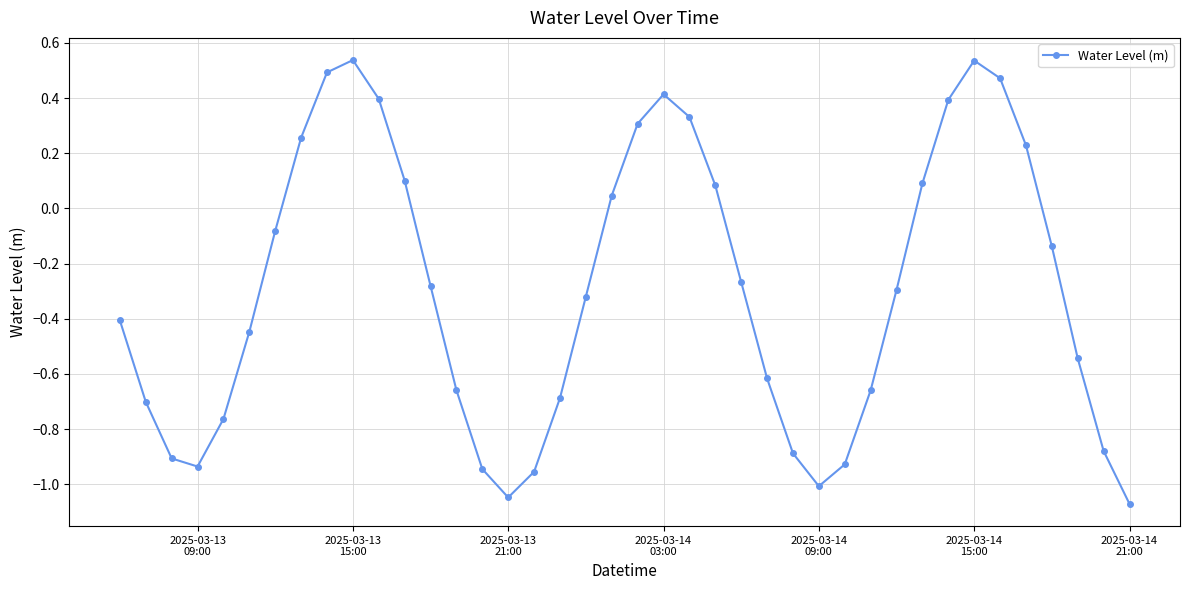

How many interior local peaks (higher than both neighbors) does the data have?

3